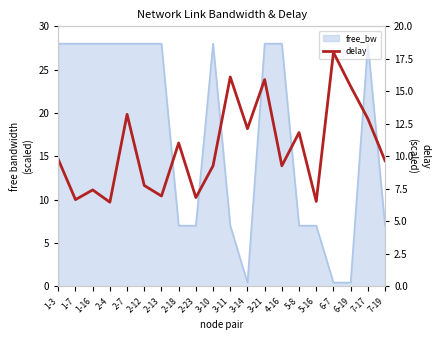

What is the label of the 1st point from the right?

7-19